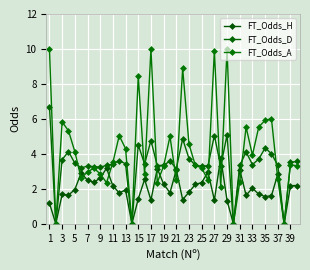

Does the chart have visible grid lines?

Yes